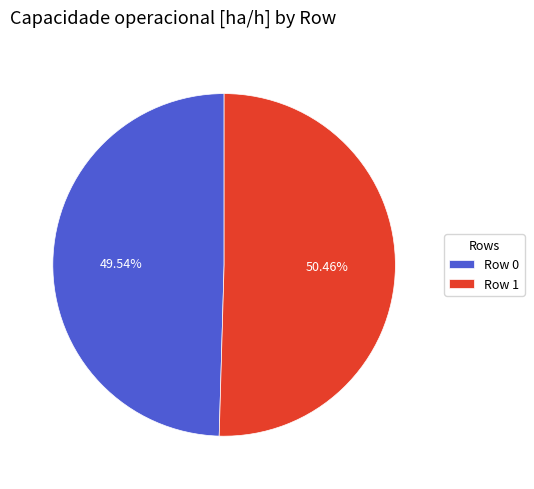

What is the total percentage of Row 0 and Row 1?

100.0%